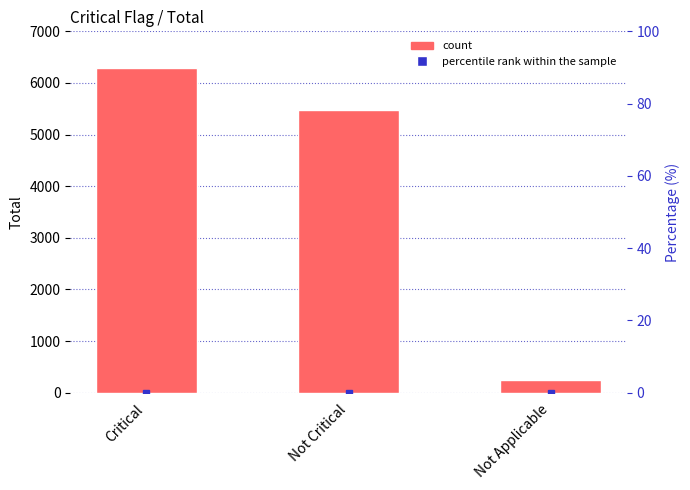

What is the difference between the maximum and minimum values?

6046